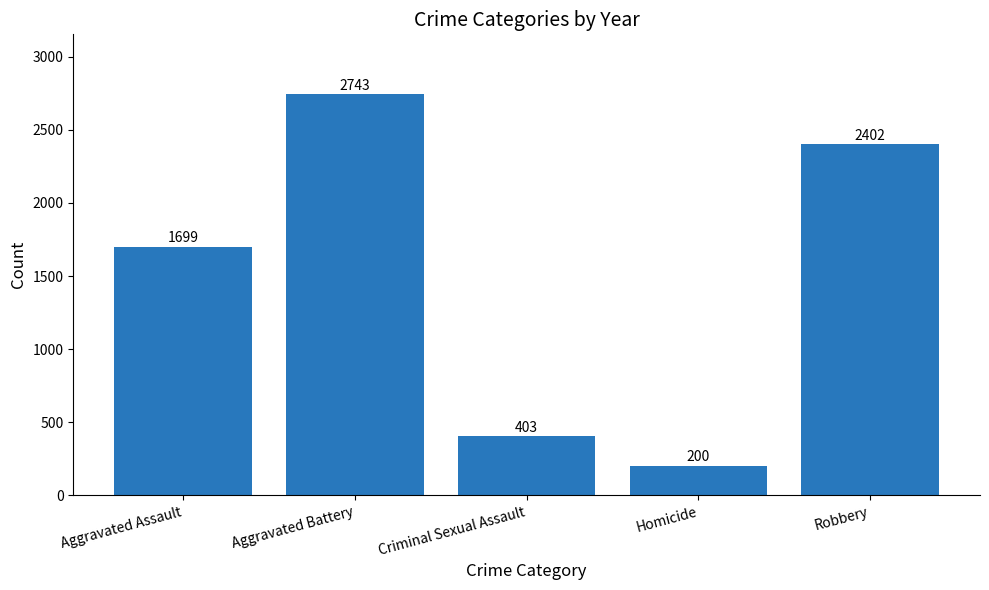

What is the maximum value shown in the chart?

2743